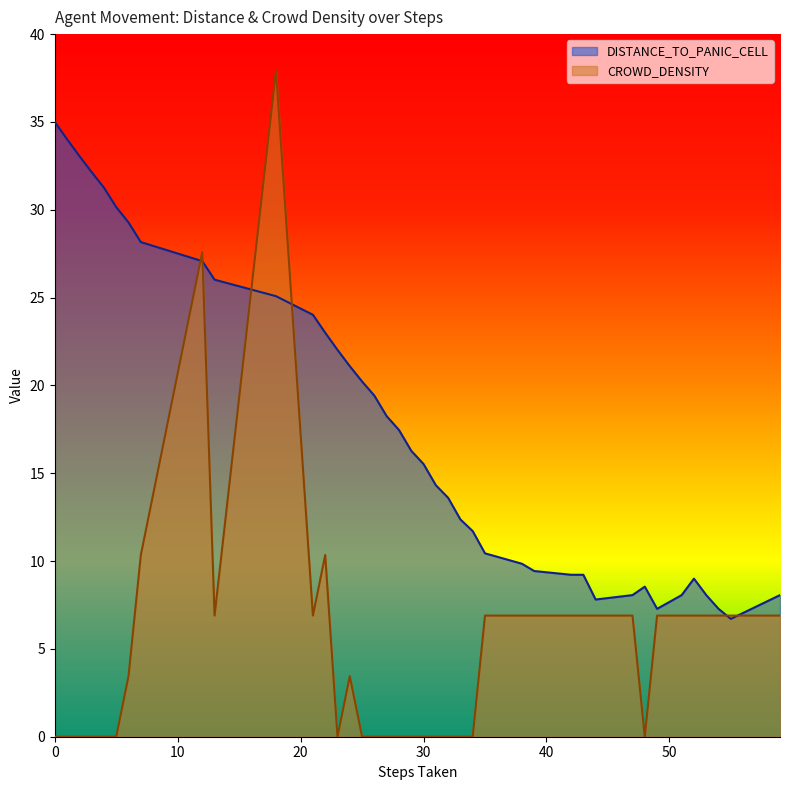

How many data points in DISTANCE_TO_PANIC_CELL are less than 16?

20